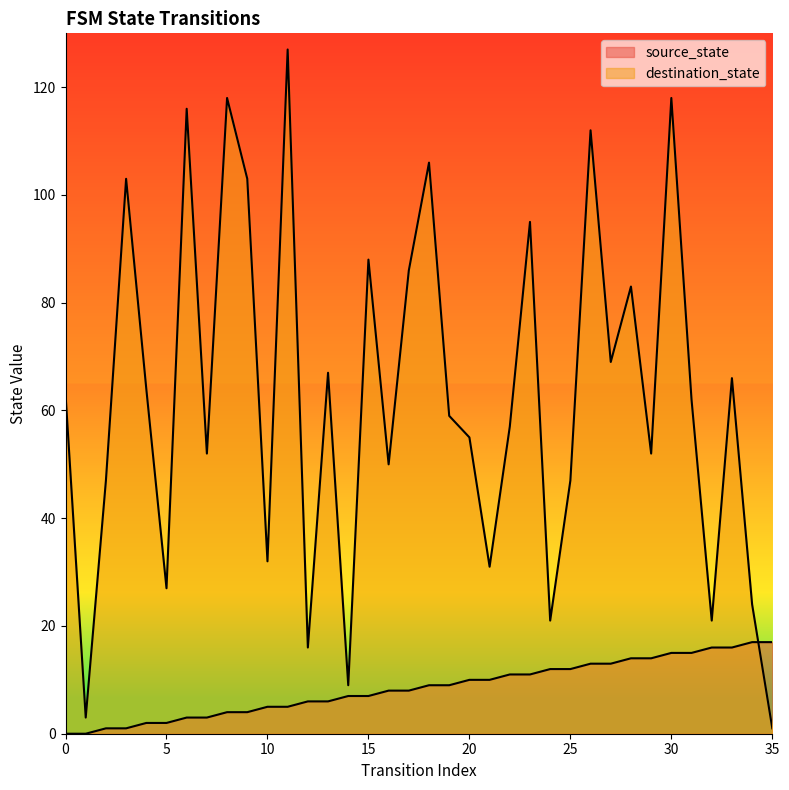

Which series has the widest spread of values?

destination_state